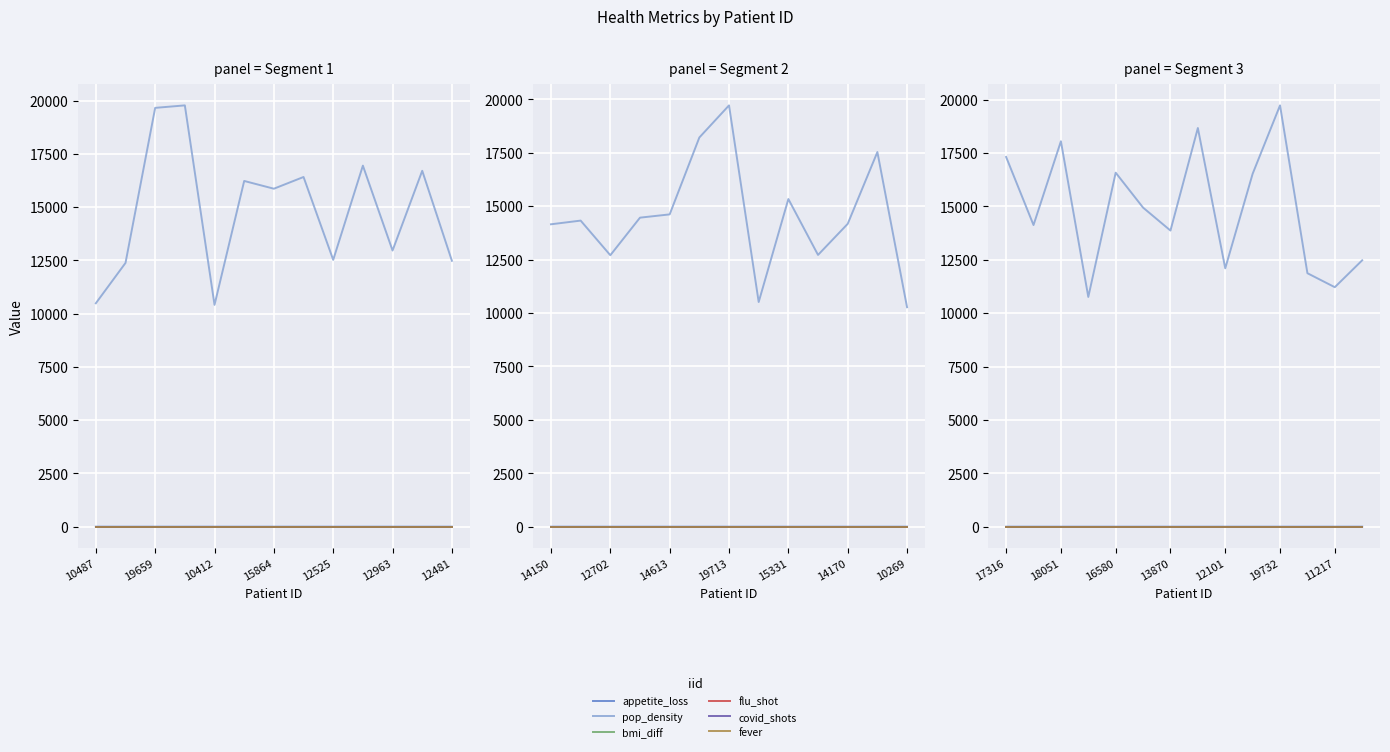

Which series has the largest total across all categories?

pop_density